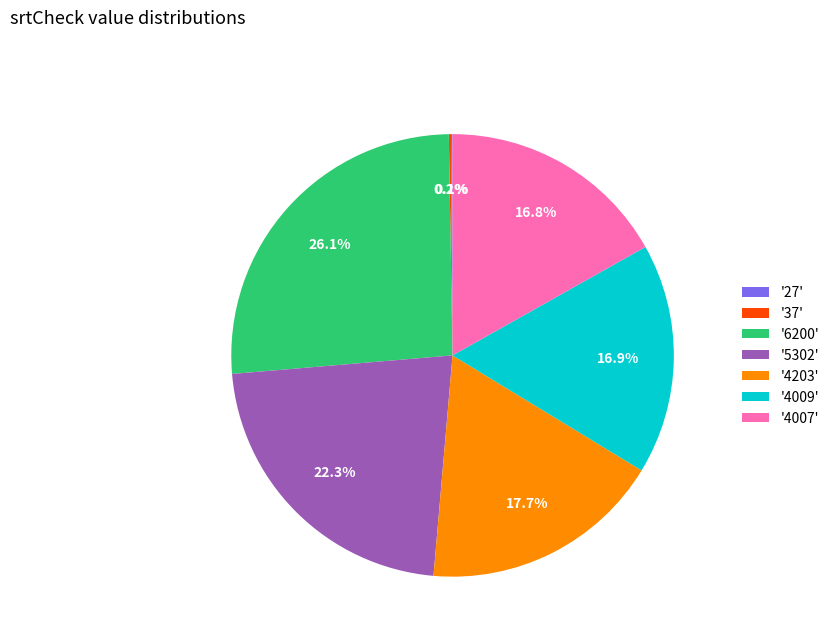

Which has a higher value, '4203' or '4007'?

'4203'